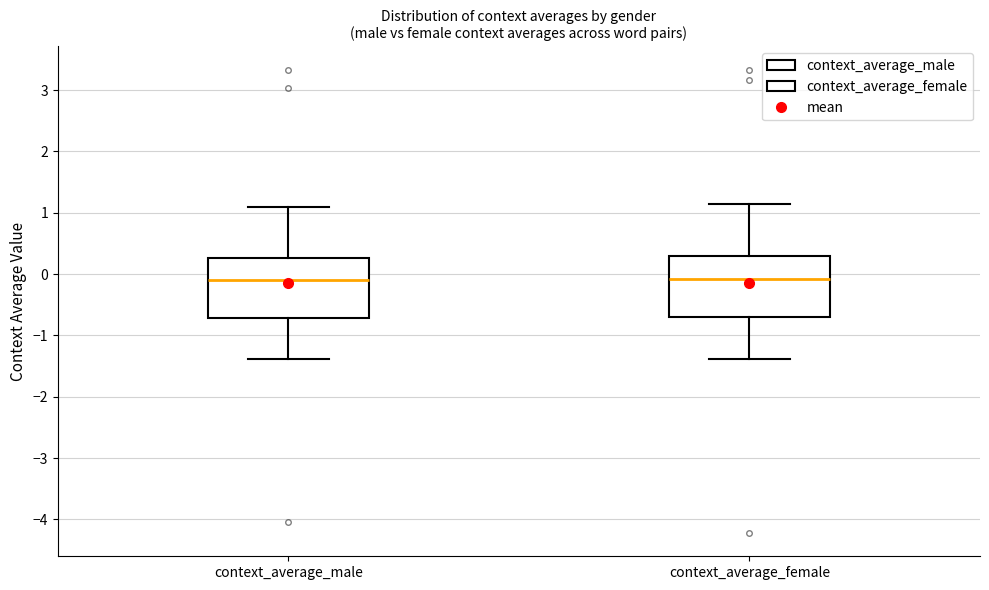

Reading left to right, read every box against the y-axis: the position of its median line, the range the box covers, and the ends of its whiskers. The values are not printed on the chart, so give them approximately, as read against the axis.

context_average_male: median -0.1, box -0.7 to 0.3, whiskers -1.4 to 1.1
context_average_female: median -0.1, box -0.7 to 0.3, whiskers -1.4 to 1.1